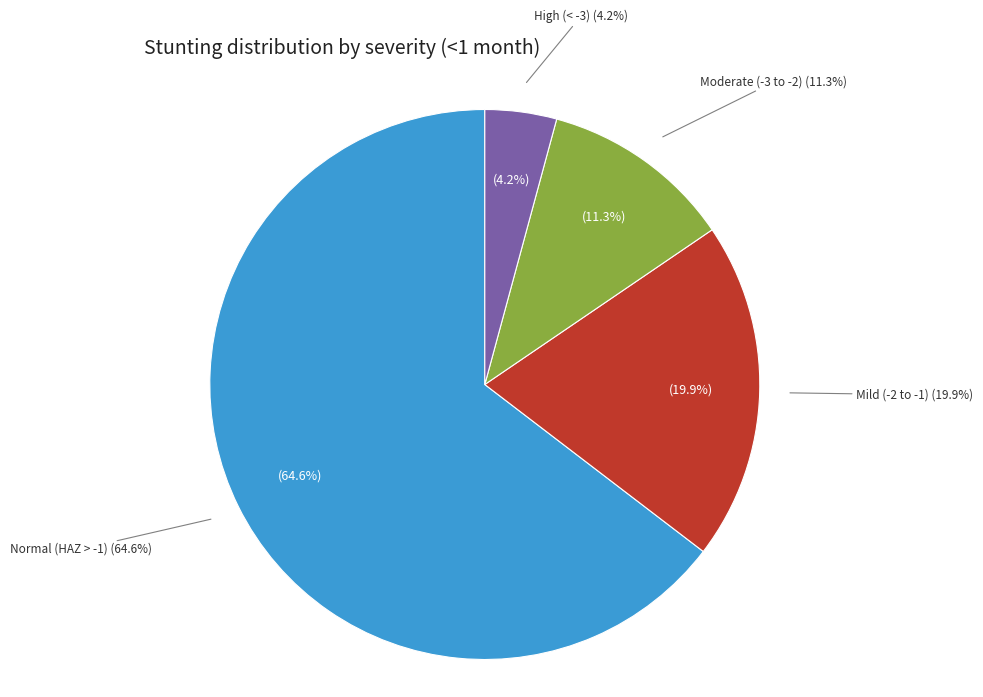

What percentage is NOT represented by Normal (HAZ-score > -1)?

35.4%